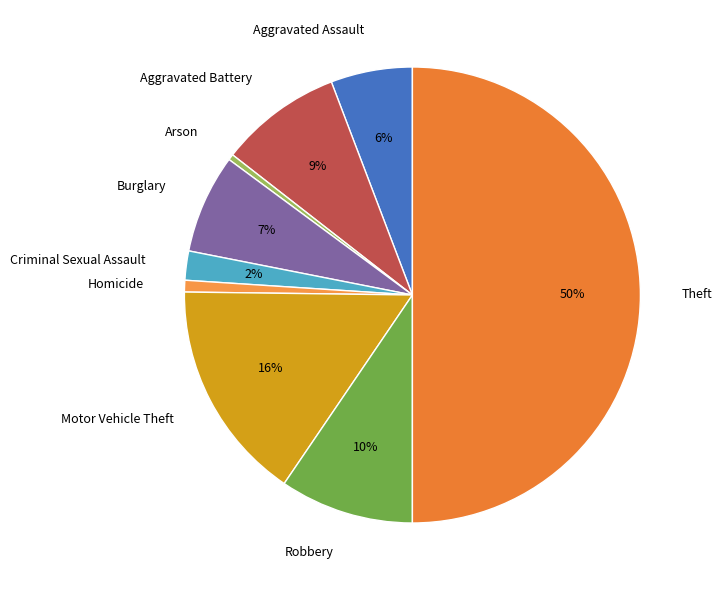

Count the number of slices in the pie.

9